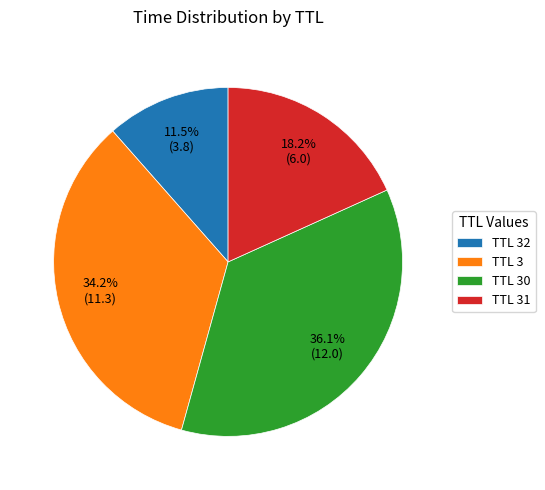

To the nearest percent, what is the difference between the largest and smallest slice percentages?

25%